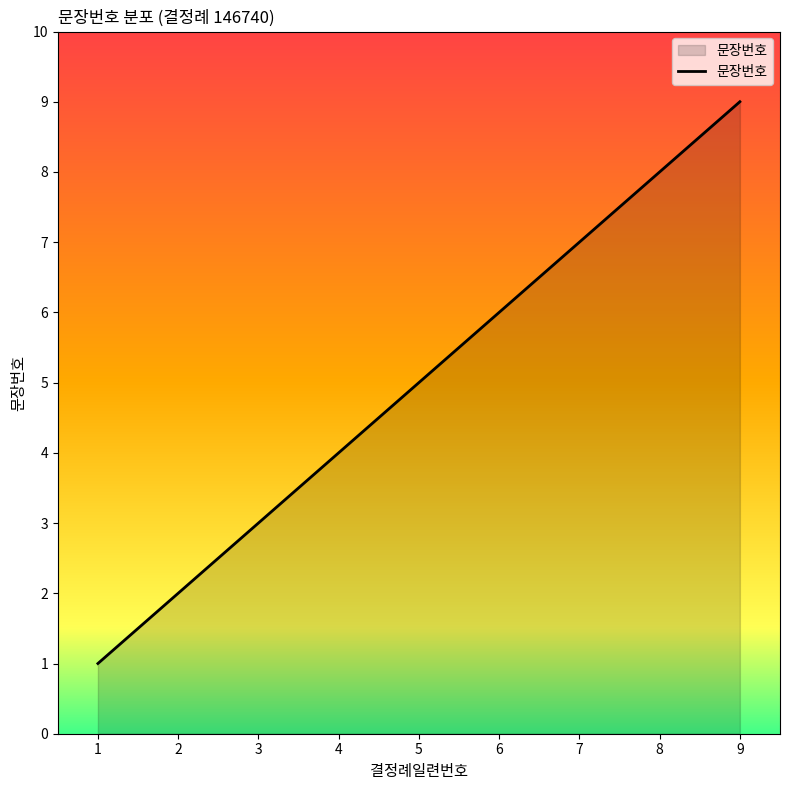

Reading left to right, what are all the values shown in this chart?

1	2	3	4	5	6	7	8	9